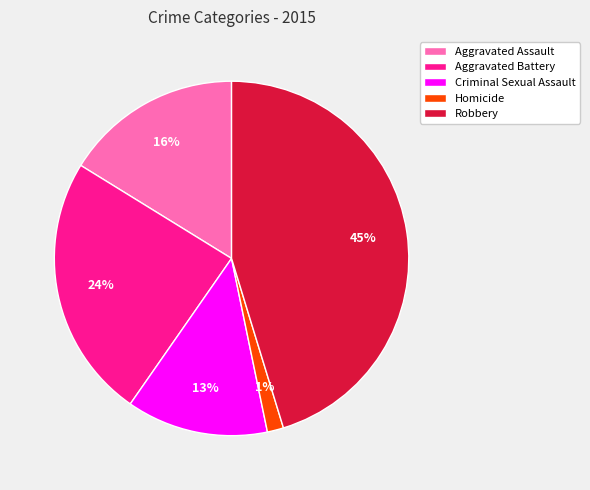

Rank the categories by value from lowest to highest.

Homicide, Criminal Sexual Assault, Aggravated Assault, Aggravated Battery, Robbery